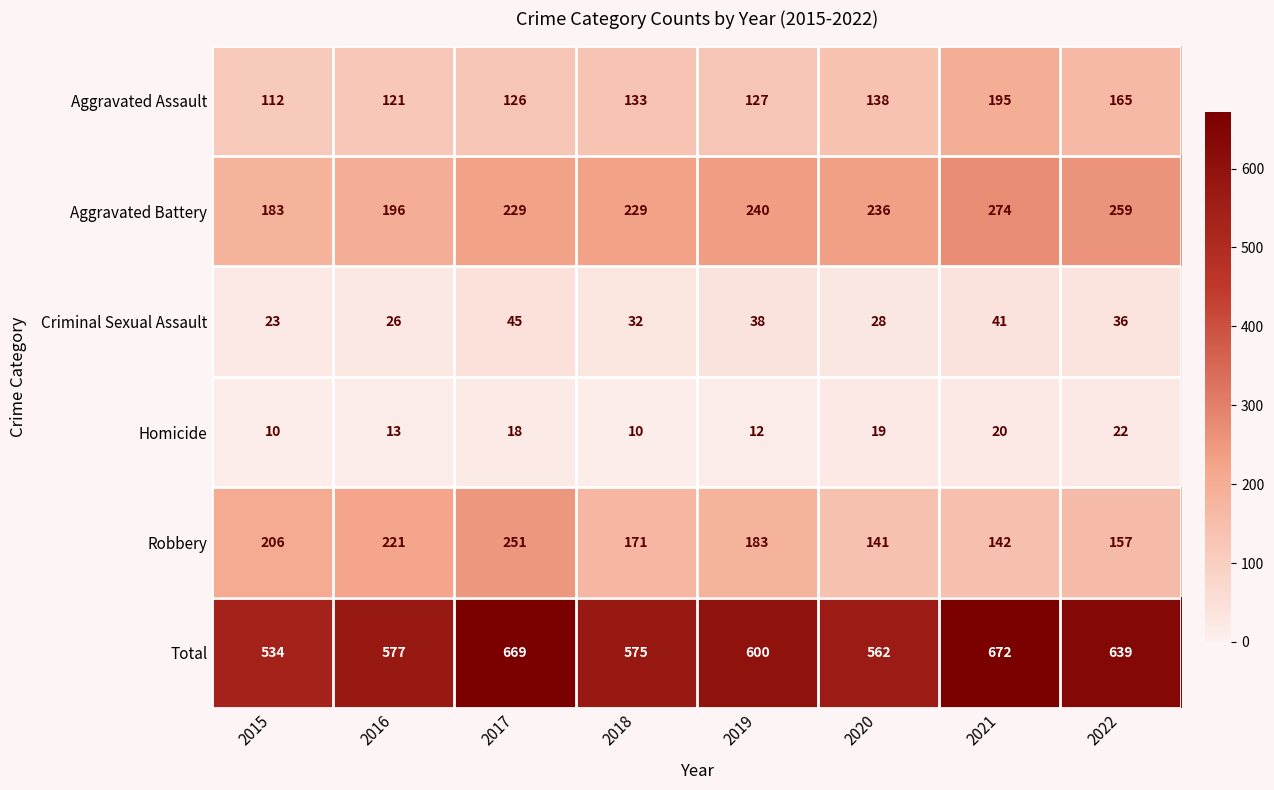

Rank the series at 2022 from highest to lowest value.

Total, Aggravated Battery, Aggravated Assault, Robbery, Criminal Sexual Assault, Homicide